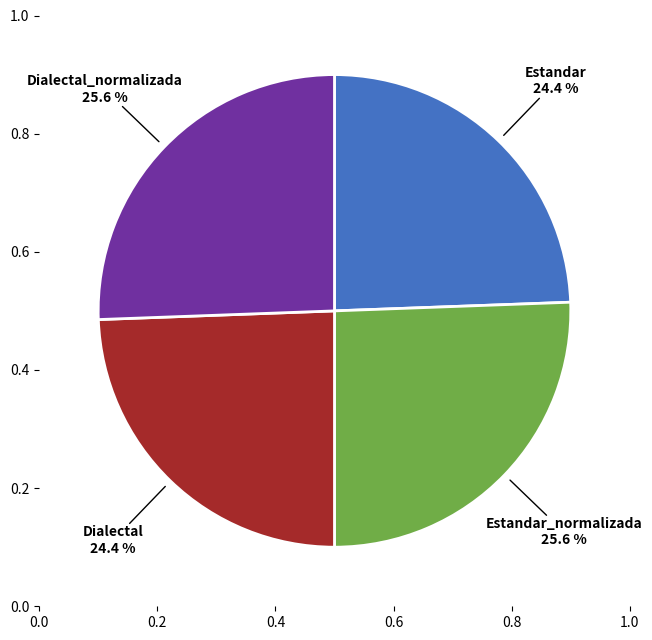

What percentage is NOT represented by Estandar_normalizada?

74.4%